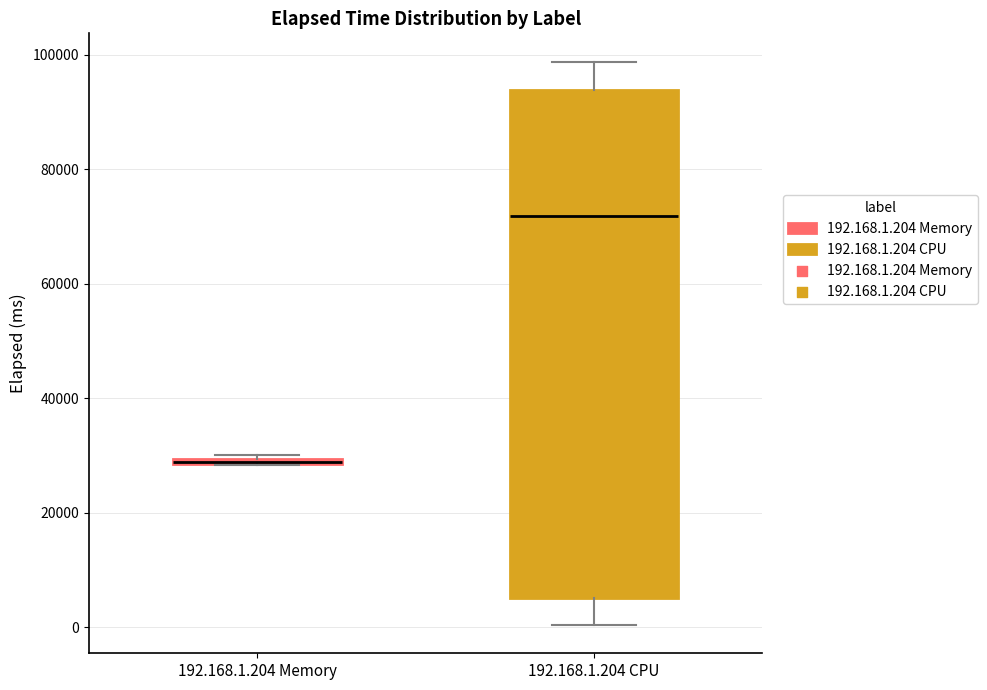

Which box is the tallest, from its lower edge to its upper edge?

192.168.1.204 CPU